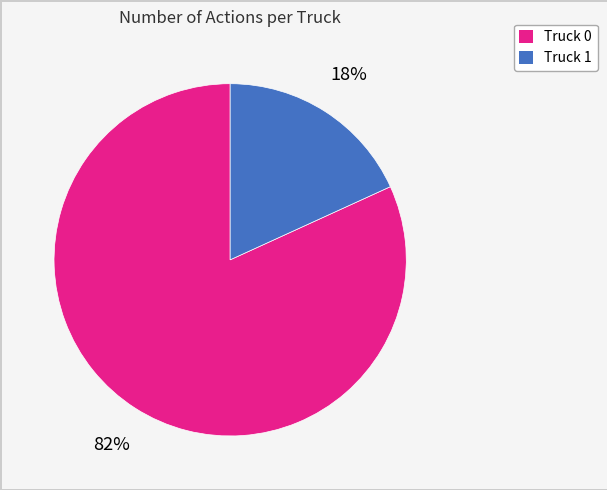

Which slice represents more than half of the pie?

Truck 0